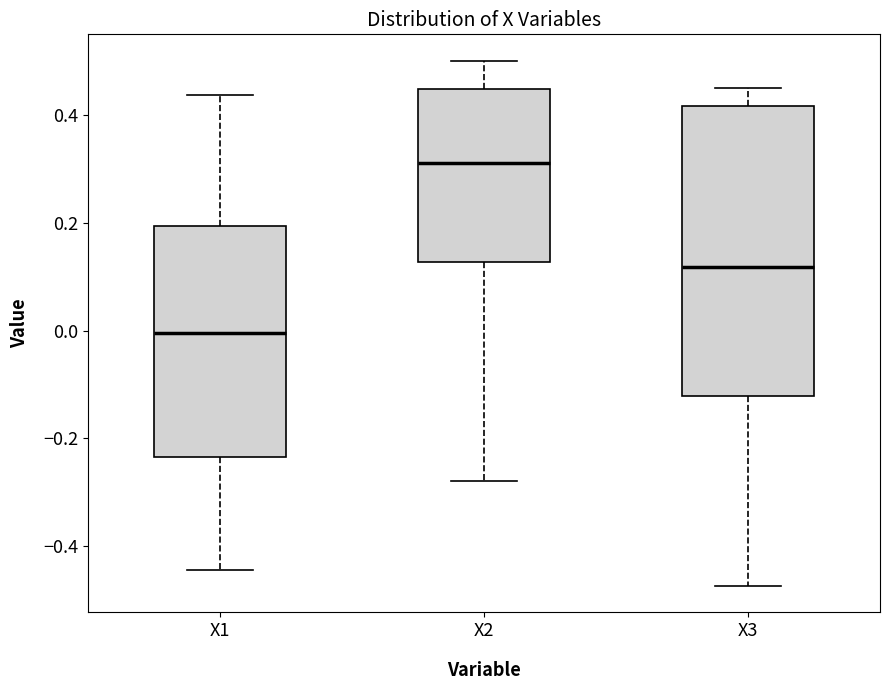

Which box is the tallest, from its lower edge to its upper edge?

X3